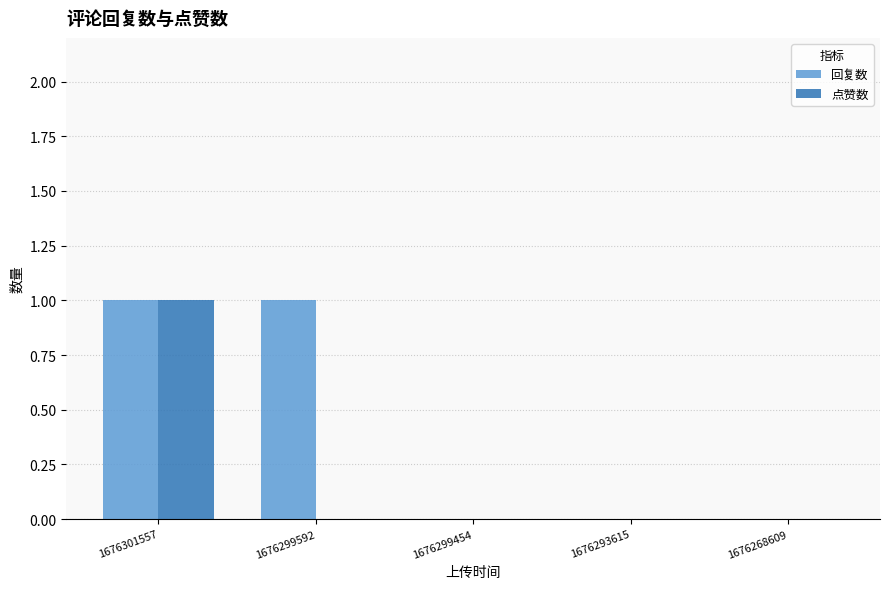

Are the bars grouped side by side (vs. stacked)?

Yes